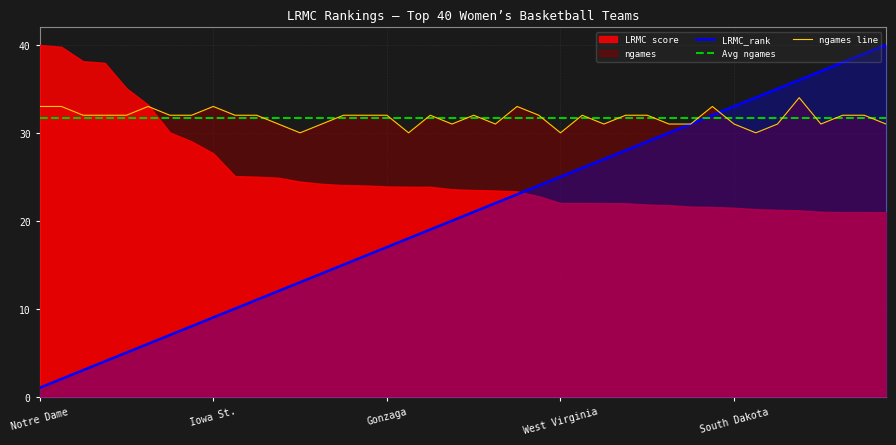

What is the highest value of the Avg ngames series?

31.7